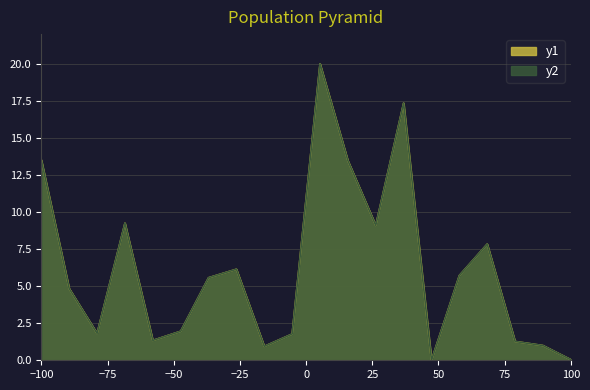

Between 20 and 18, which is larger?

18